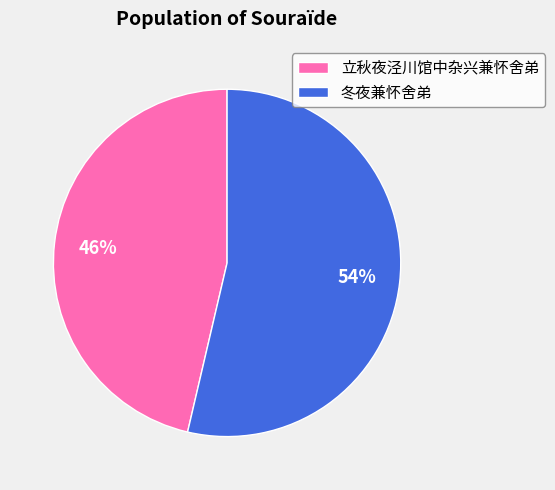

What is the smallest slice in the pie chart?

立秋夜泾川馆中杂兴兼怀舍弟